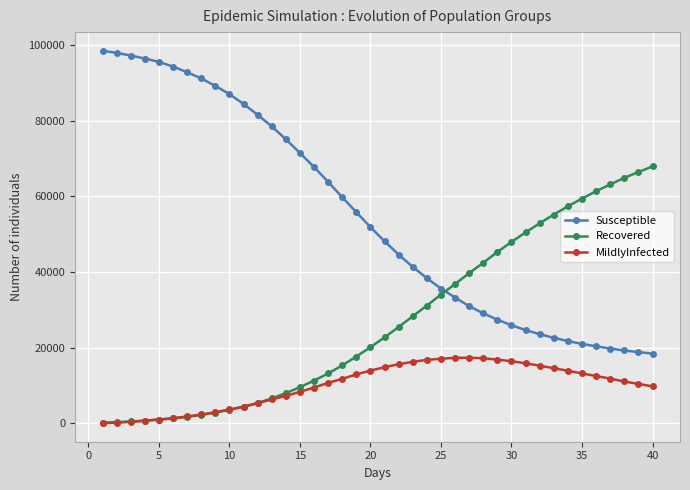

List the series in order of their overall mean, highest first.

Susceptible, Recovered, MildlyInfected